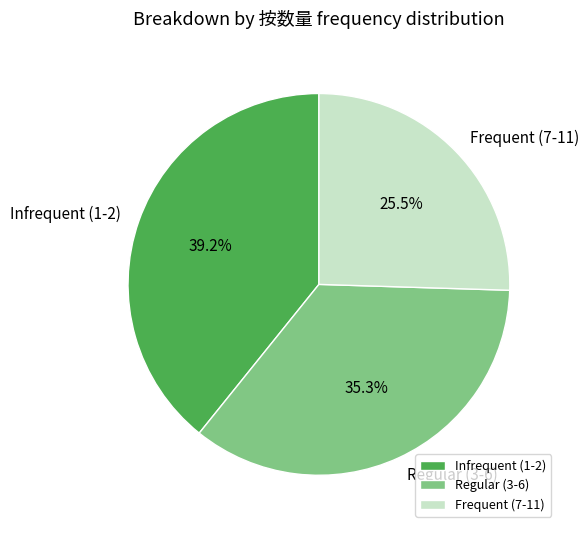

Rank the categories by value from highest to lowest.

Infrequent (1-2), Regular (3-6), Frequent (7-11)